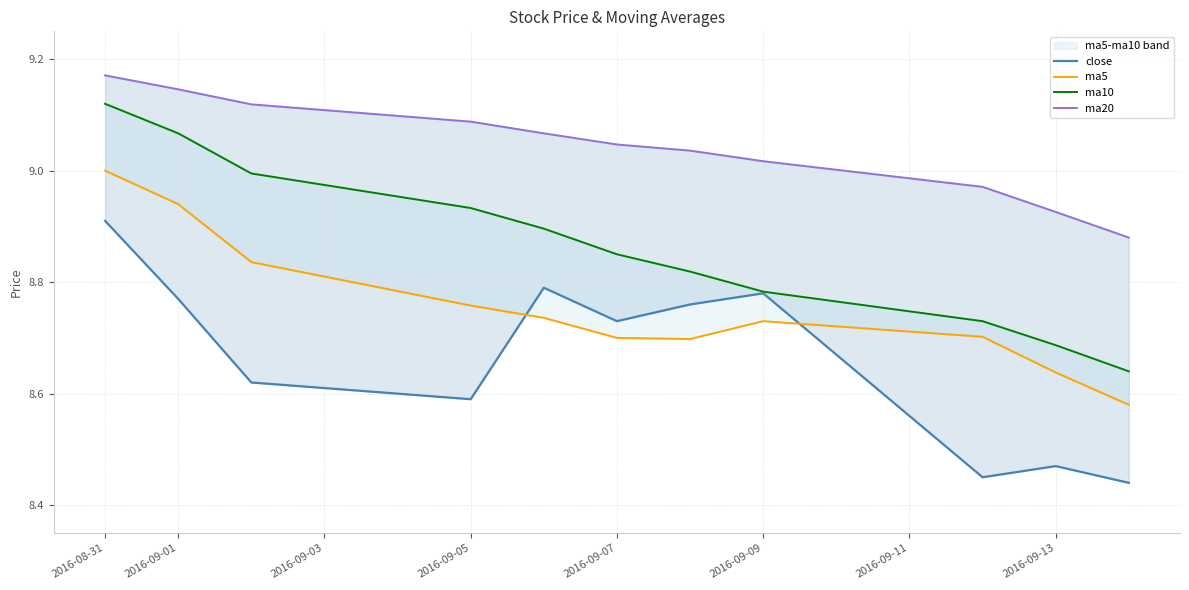

How many interior local valleys does the ma5 series have?

1